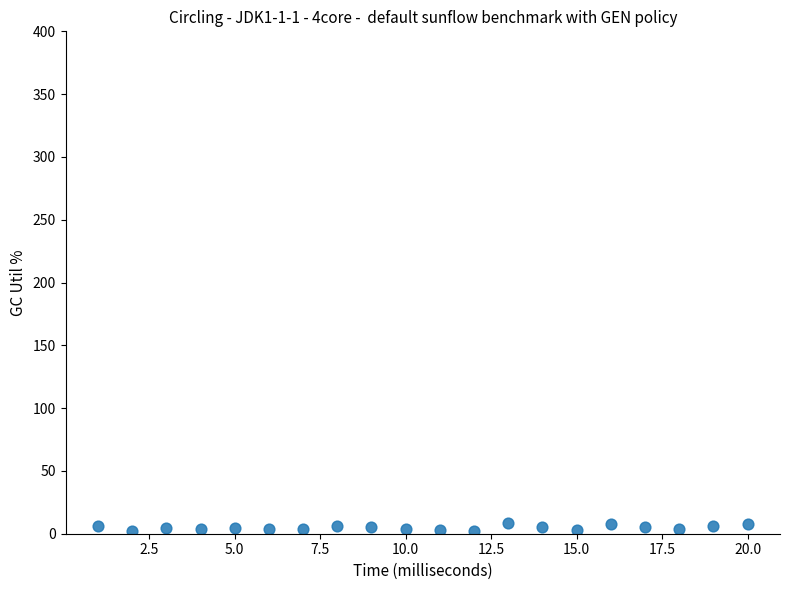

What is the range of X values (max minus min)?

19.0